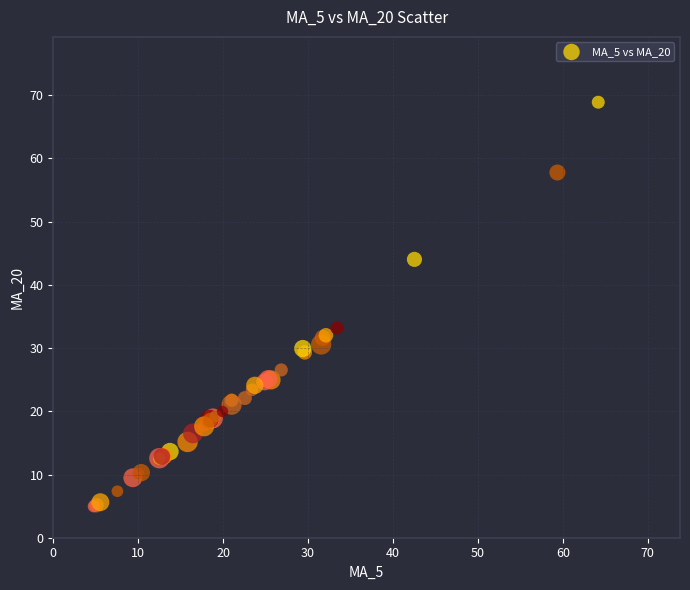

What Y value in the scatter plot is closest to 36?

33.2